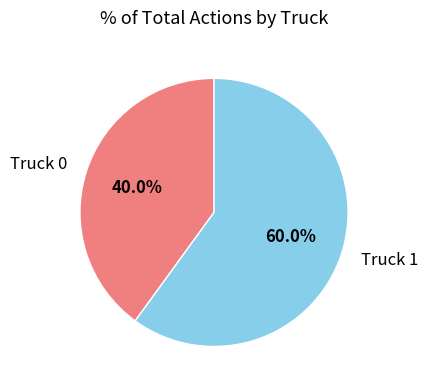

To the nearest percent, what is the combined percentage of Truck 1 and Truck 0?

100%